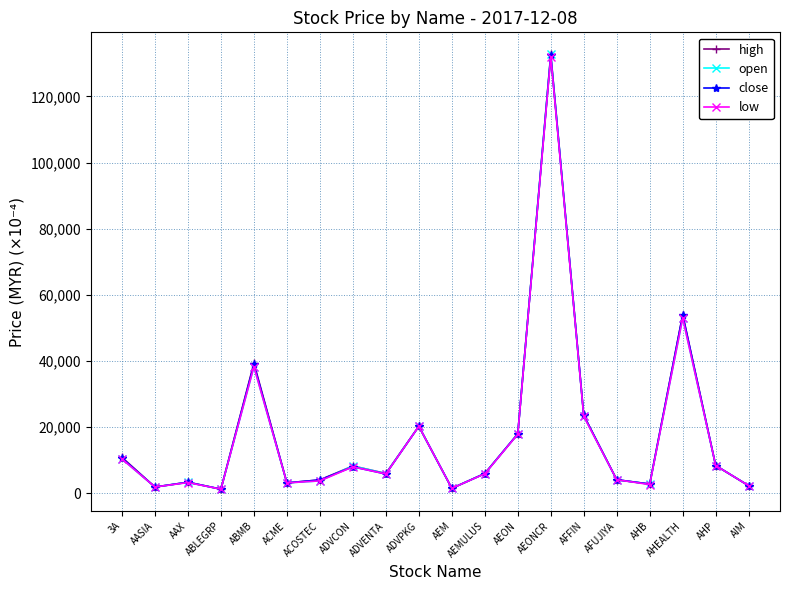

What is the value of the close point at the 9th from the left?

5900.0